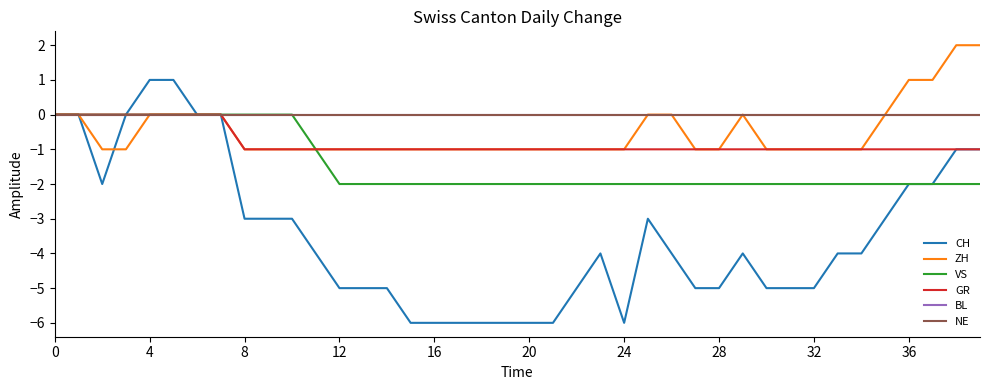

Which series has the widest spread of values?

CH